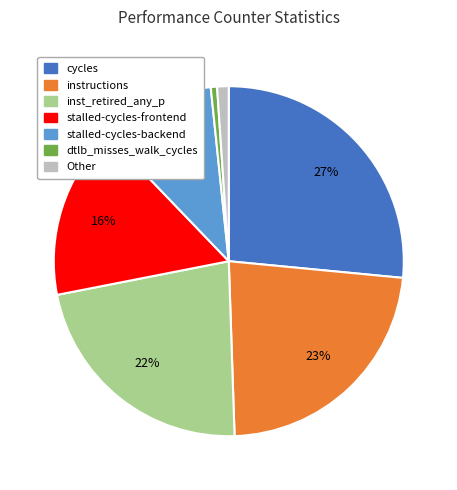

Is there any slice that represents more than half of the pie?

No